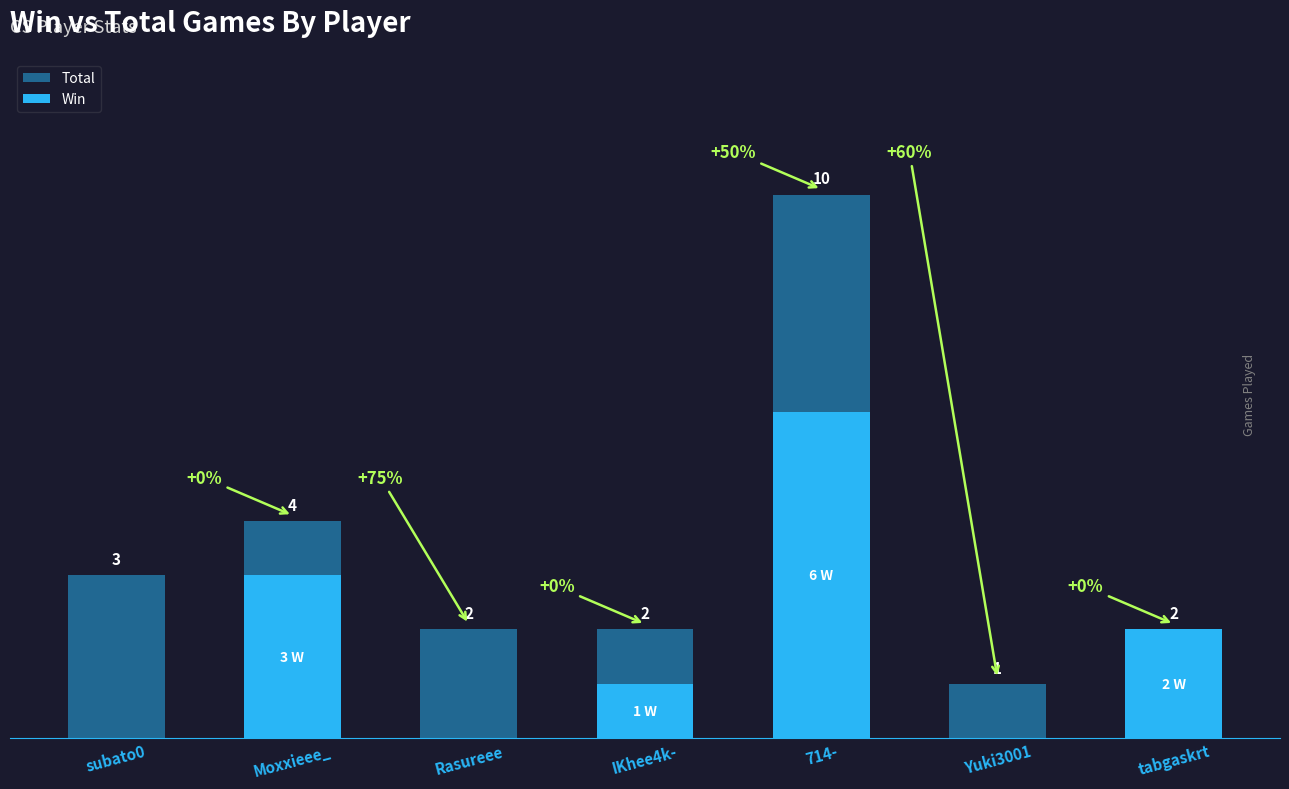

Which category has the lowest value in the Win series?

subato0